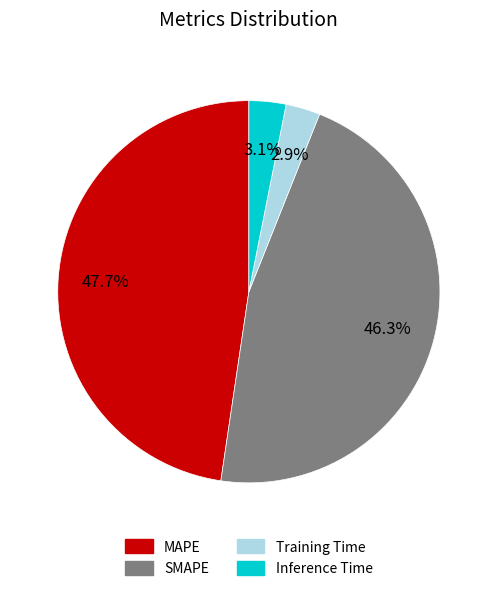

Combined, do Training Time and SMAPE account for over 50%?

No